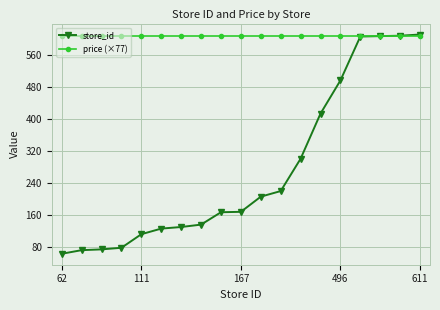

How many lines are shown in the chart?

2